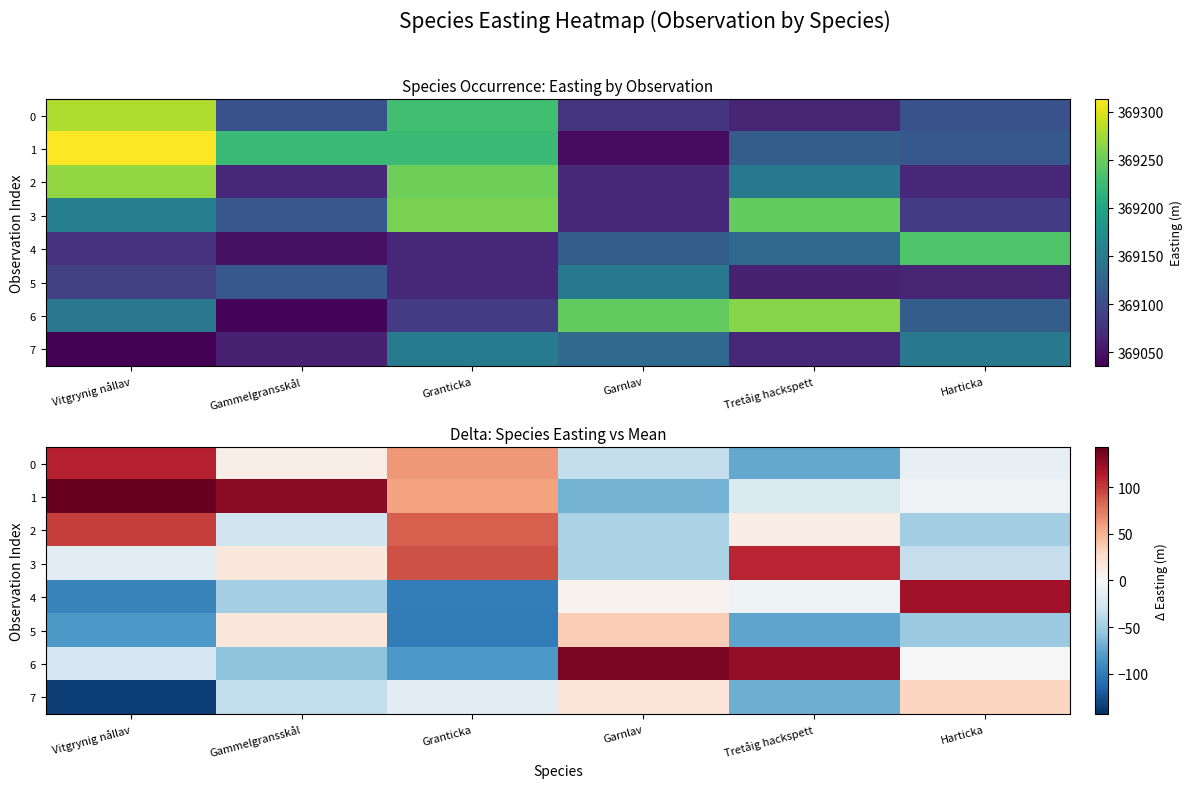

List the labels in order of 3 value, smallest first.

Garnlav, Harticka, Vitgrynig nållav, Gammelgransskål, Granticka, Tretåig hackspett